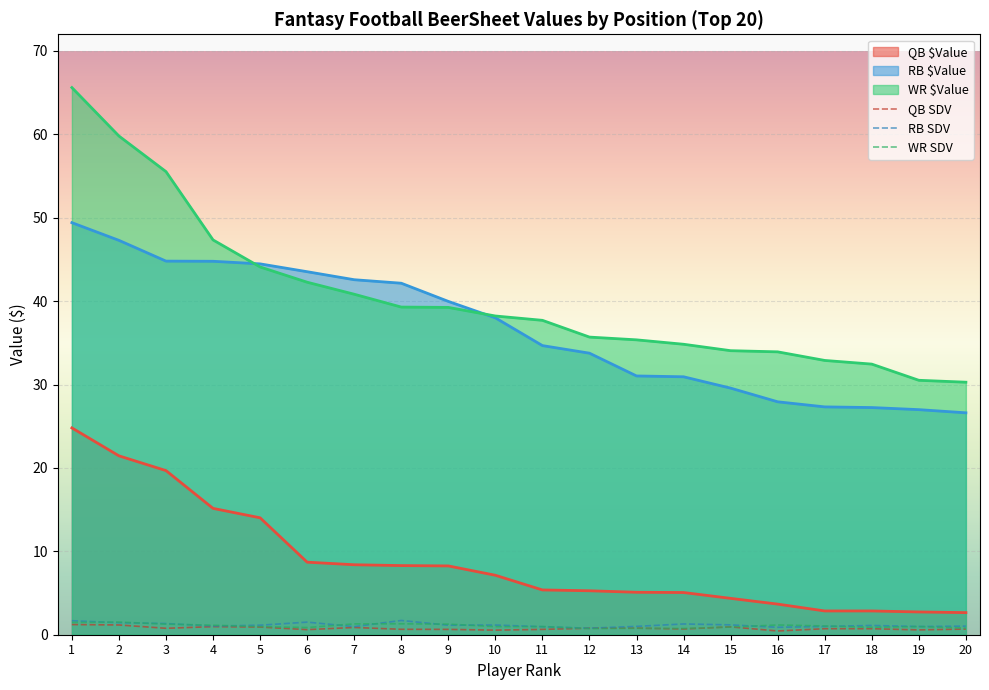

Where does the RB $Value series first go above 38?

1